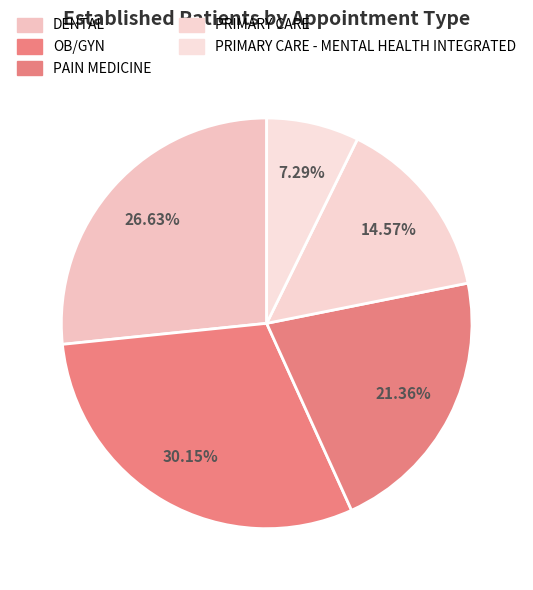

How many slices are in this pie chart?

5